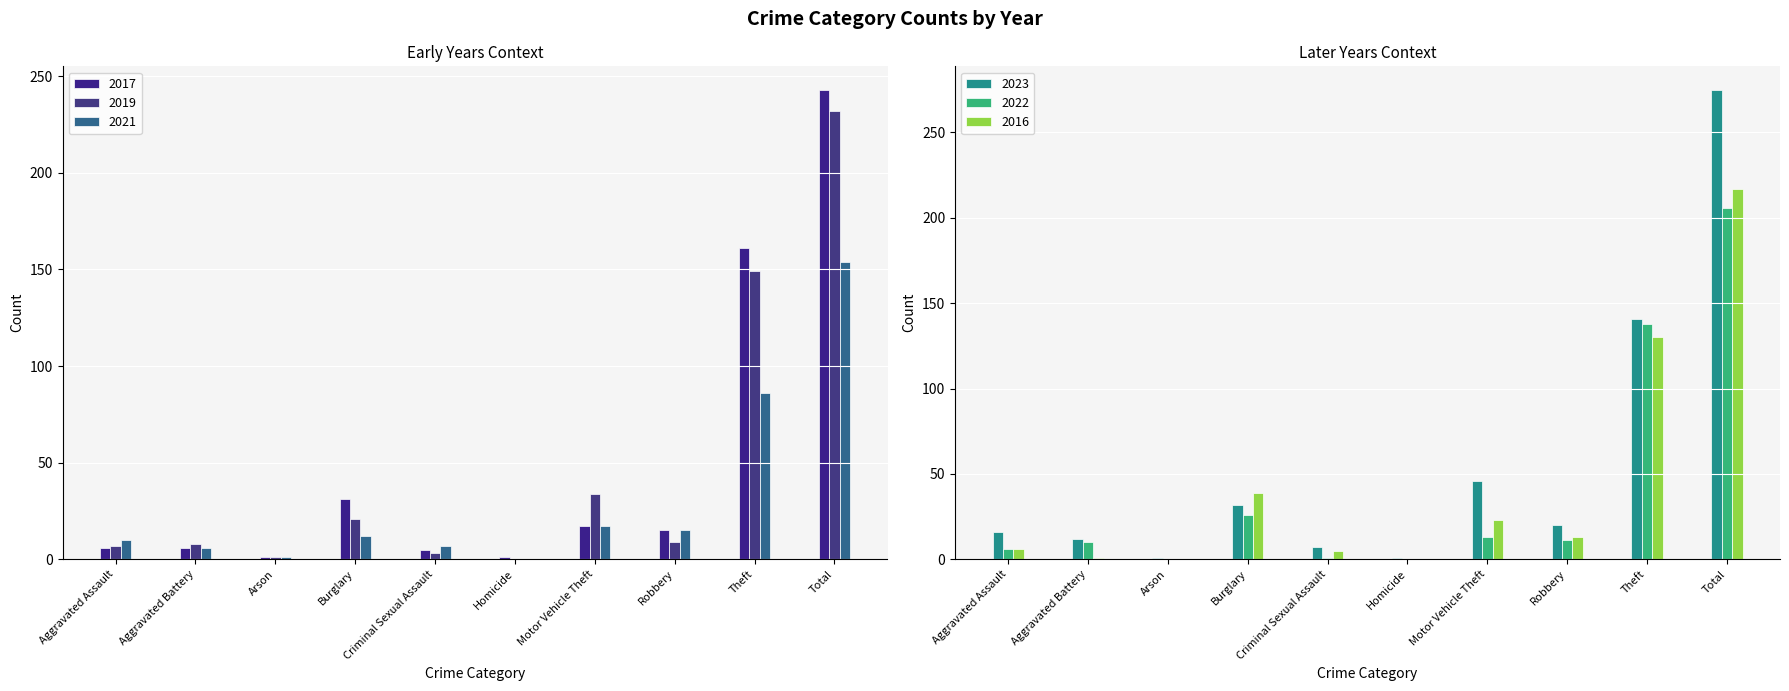

Count the number of data series in this chart.

6